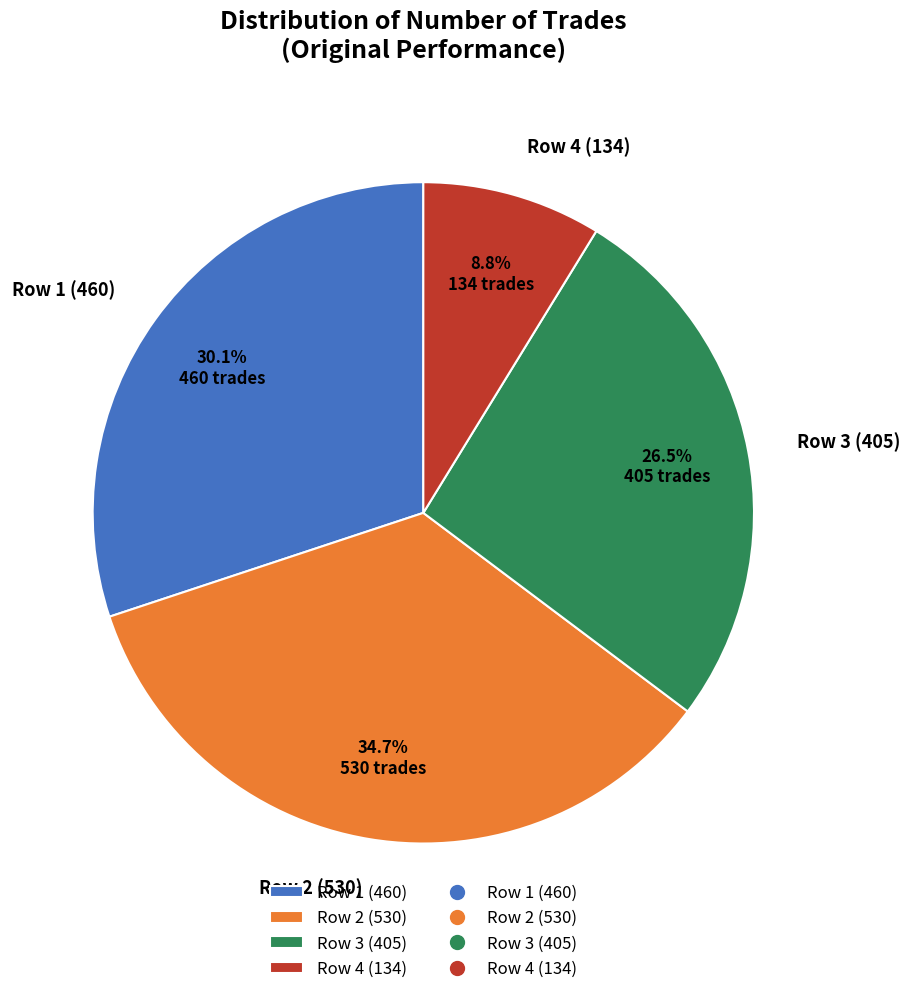

How much of the chart is everything except Row 1 (460)?

69.9%